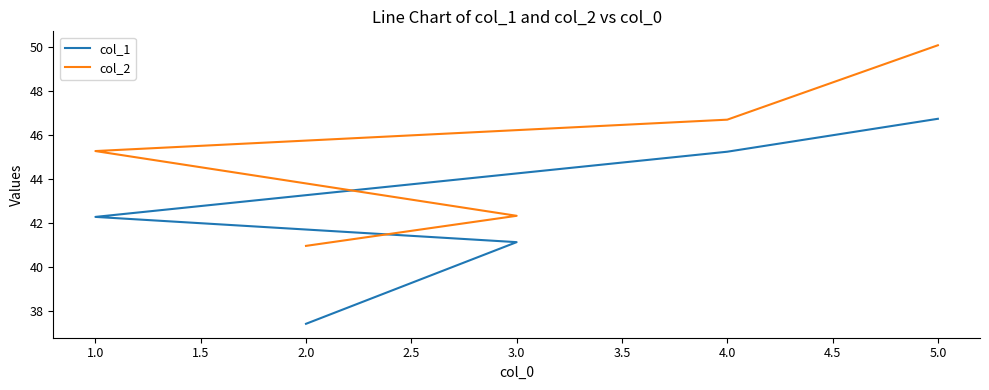

What is the difference between the second highest and minimum values in the col_2 series?

5.8